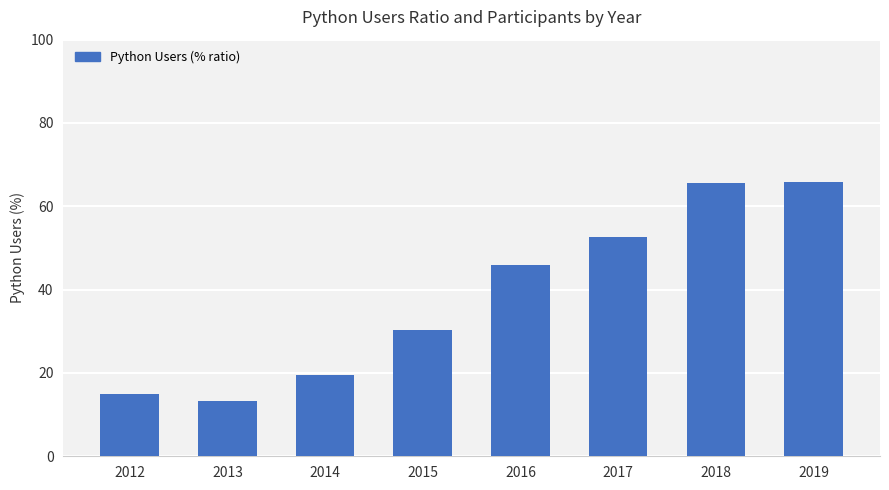

What is the value of the 1st bar from the left?

14.9